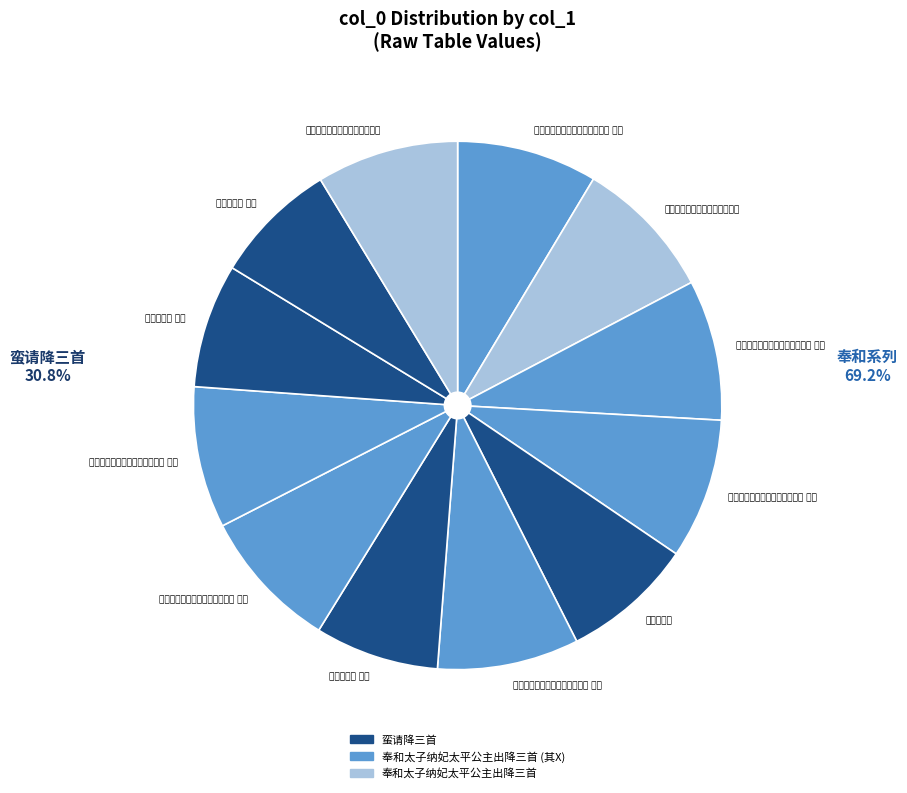

How many segments does this pie chart have?

12